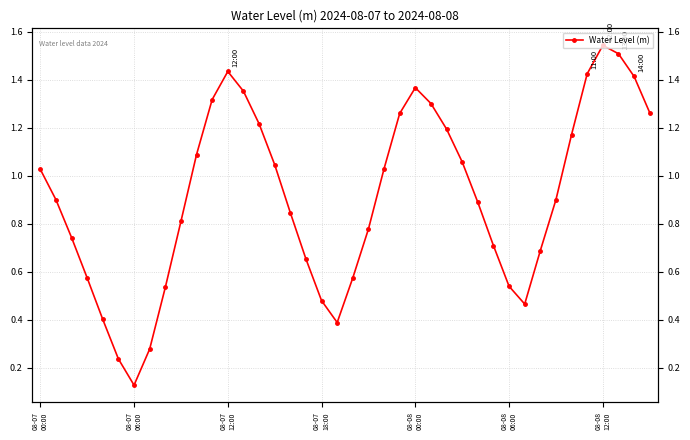

Is it true that the value at 19 is 0.6?

False